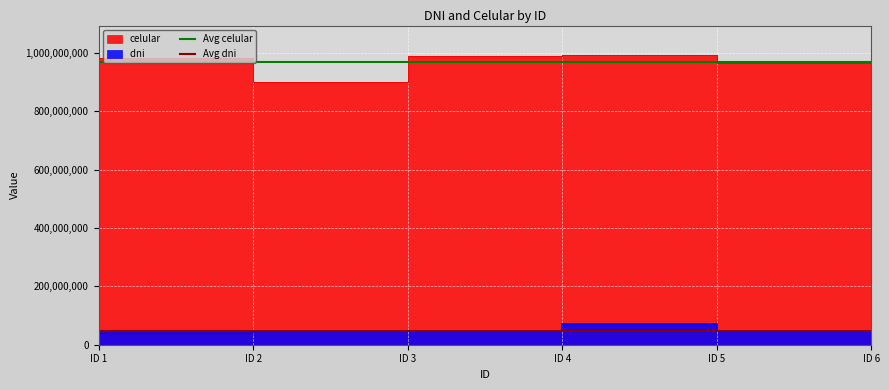

The value of Avg celular at ID 1 is 968098809.5. True or false?

True